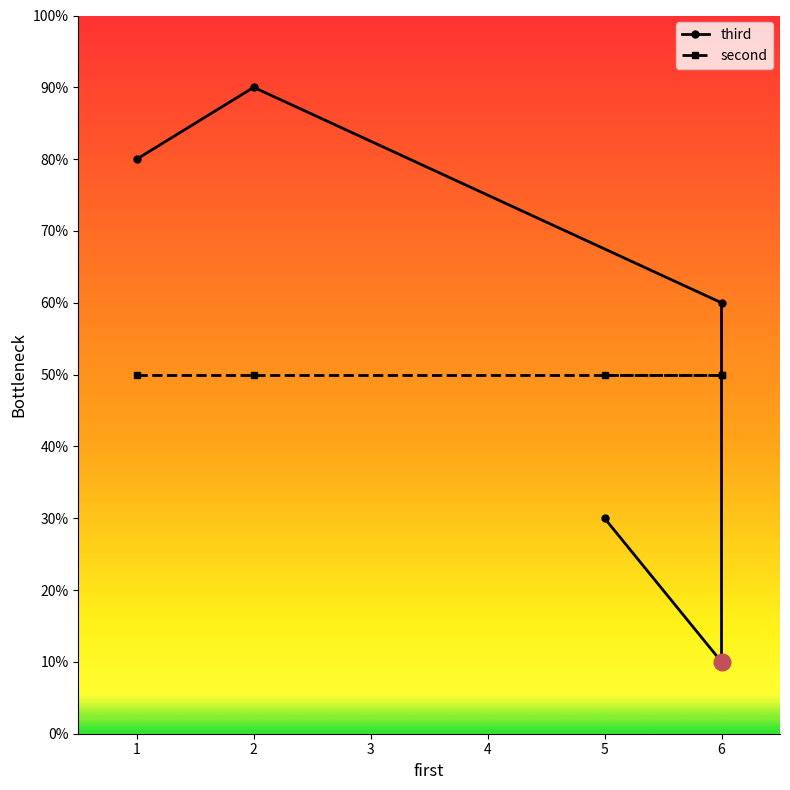

At which category does the chart reach its peak across all series?

2